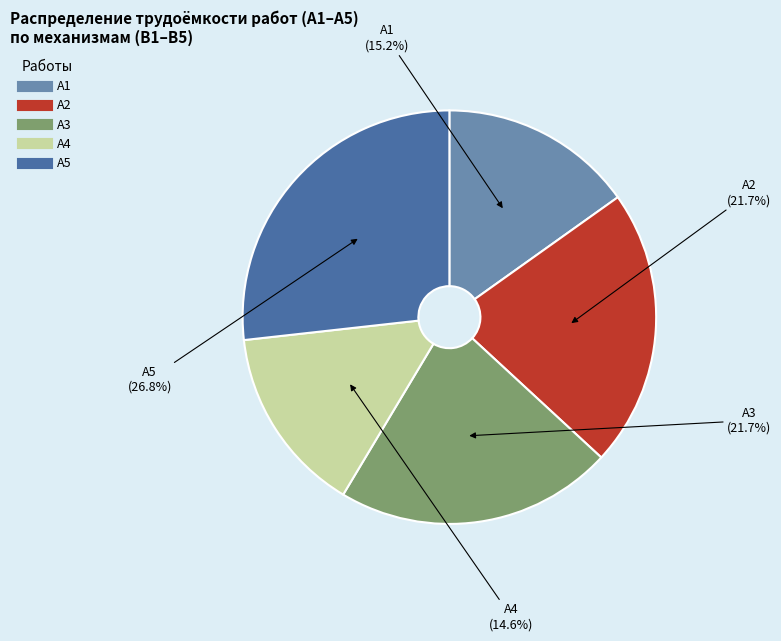

Which has a higher value, А1 or А3?

А3